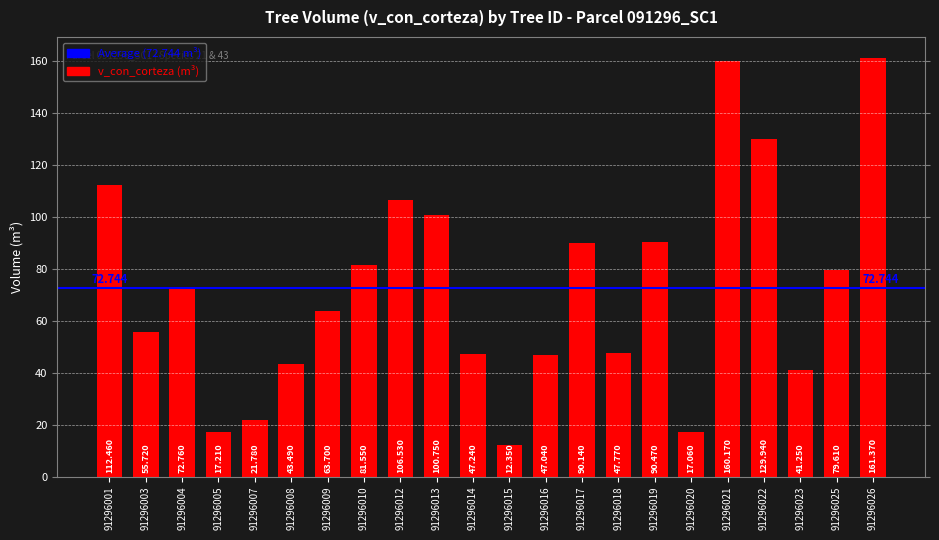

What is the sum of the values at 91296004 and 91296025?

152.4